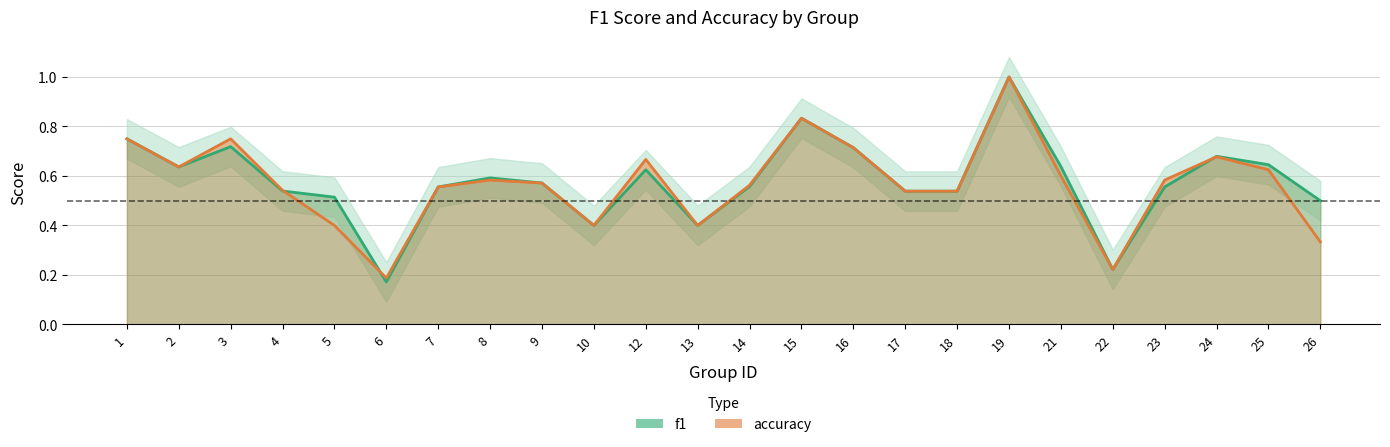

The accuracy series shows 0.8 at 1. True or false?

True